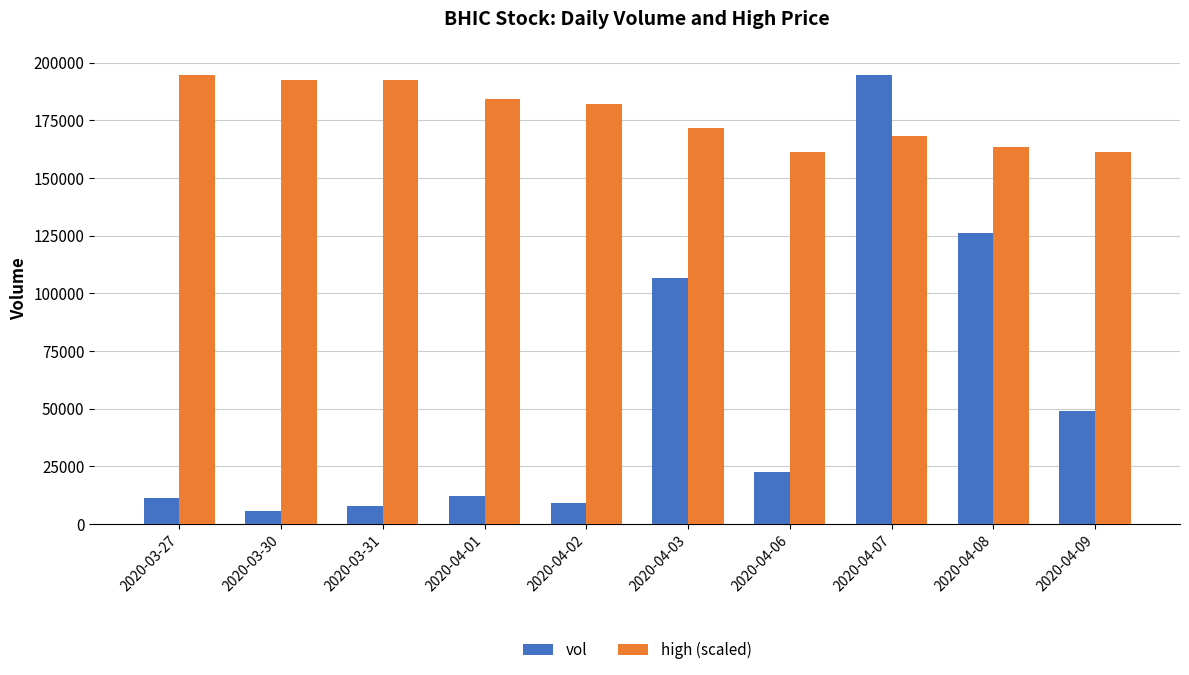

What is the minimum value for high (scaled)?

161207.1